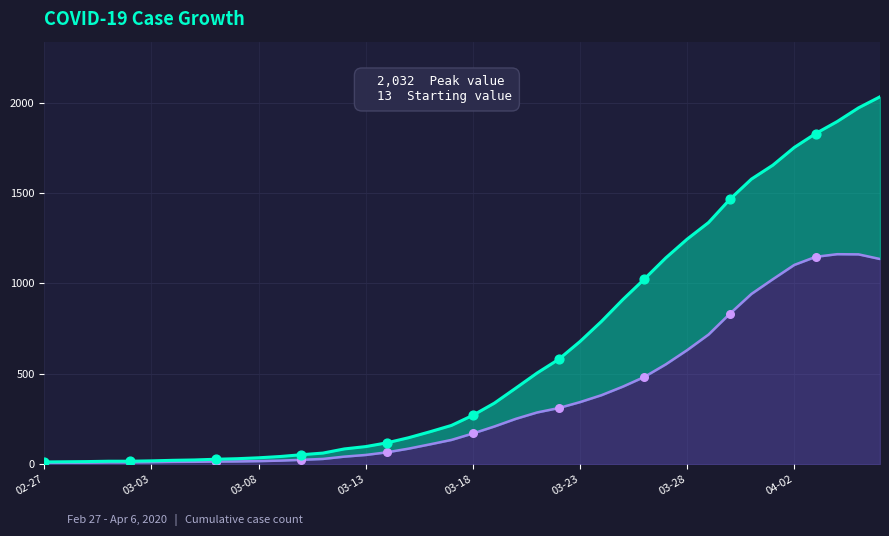

Which has a higher value, 2020-03-30 or 2020-03-04?

2020-03-30